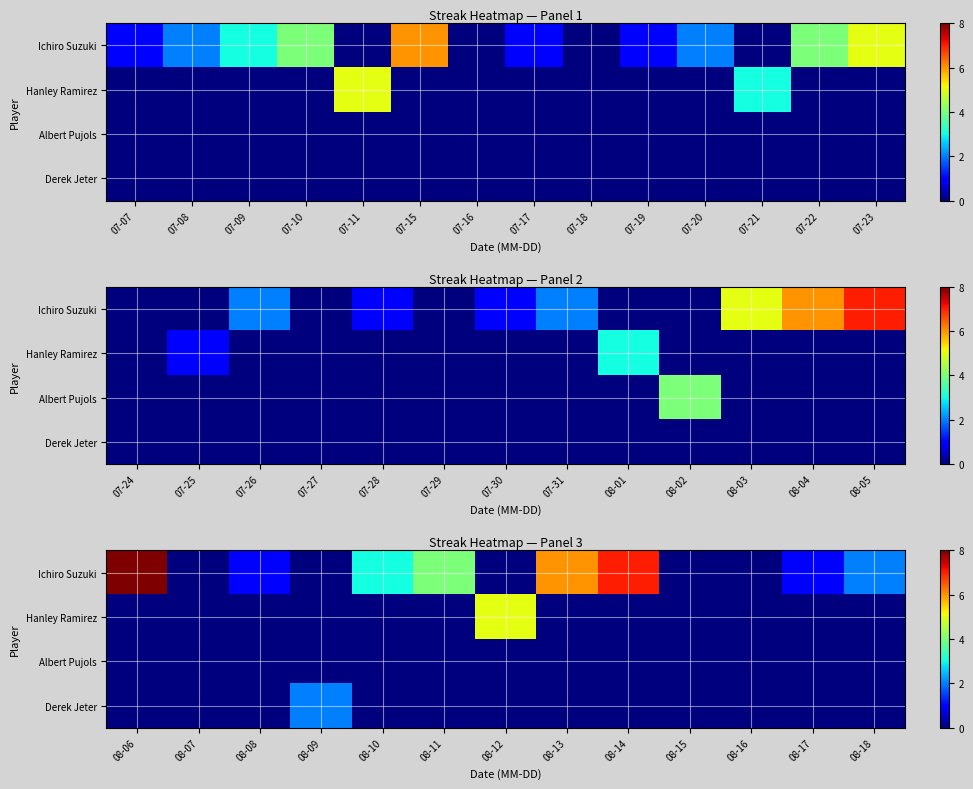

How many series are shown in this chart?

4